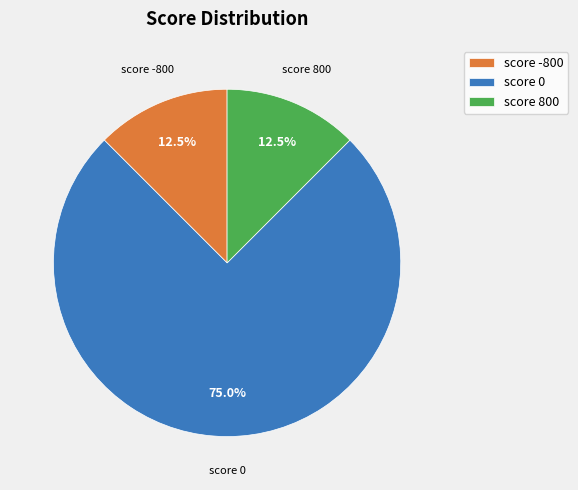

How many segments does this pie chart have?

3